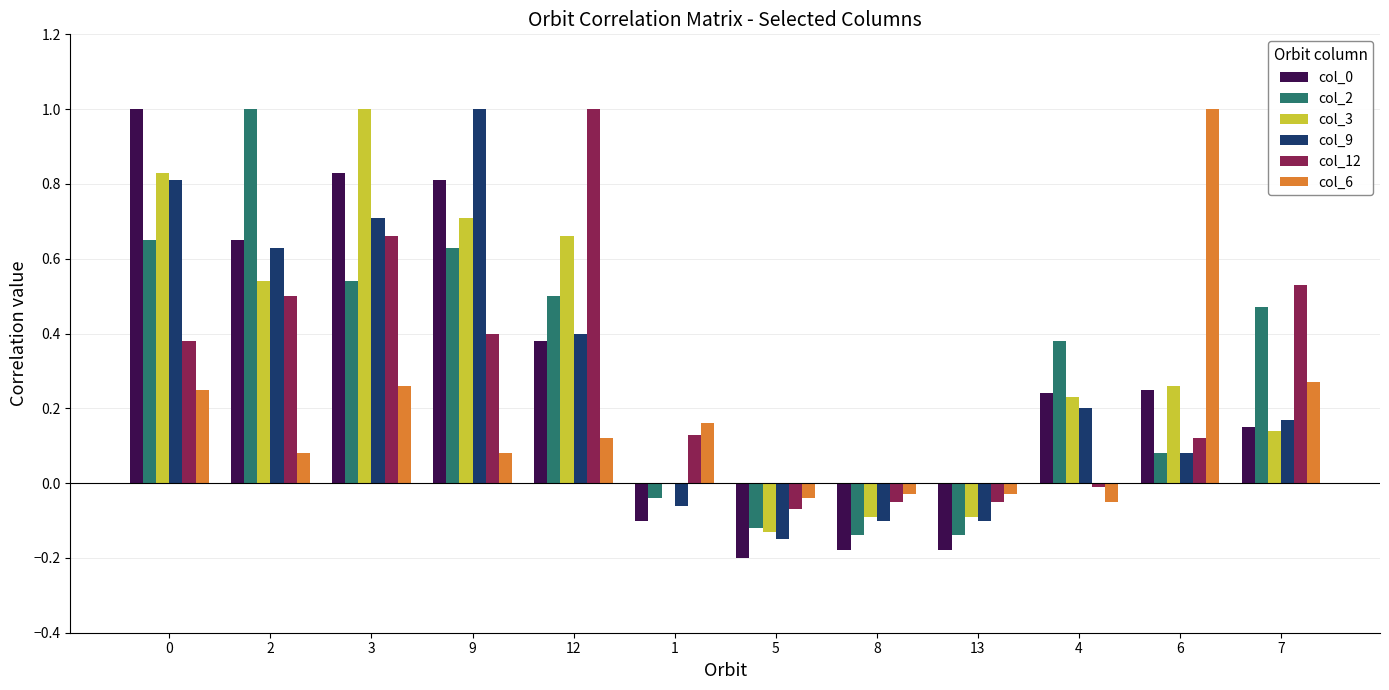

What is the total value across all series at 5?

-0.7